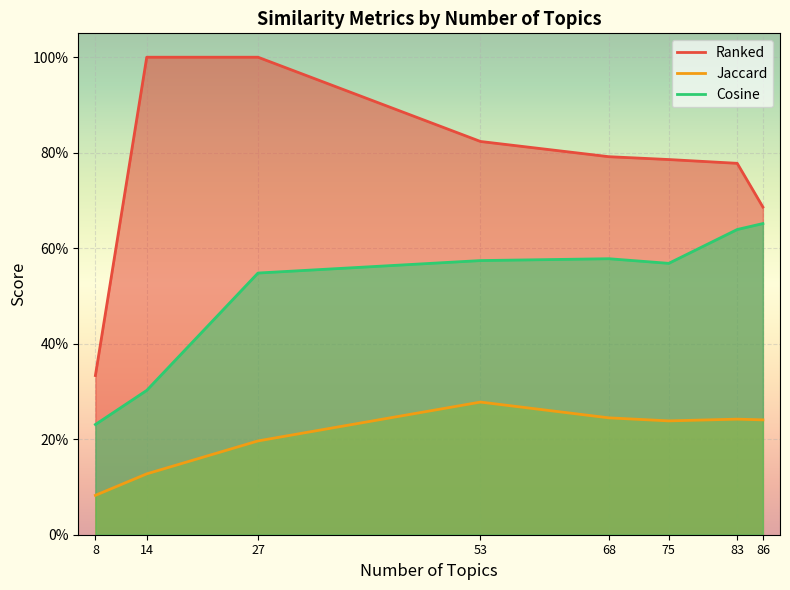

True or false: Ranked and Jaccard intersect in this chart.

False